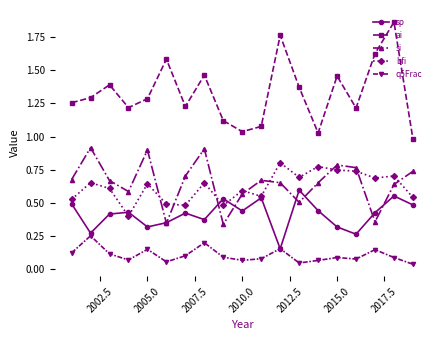

What is the sum of all si values?

12.4